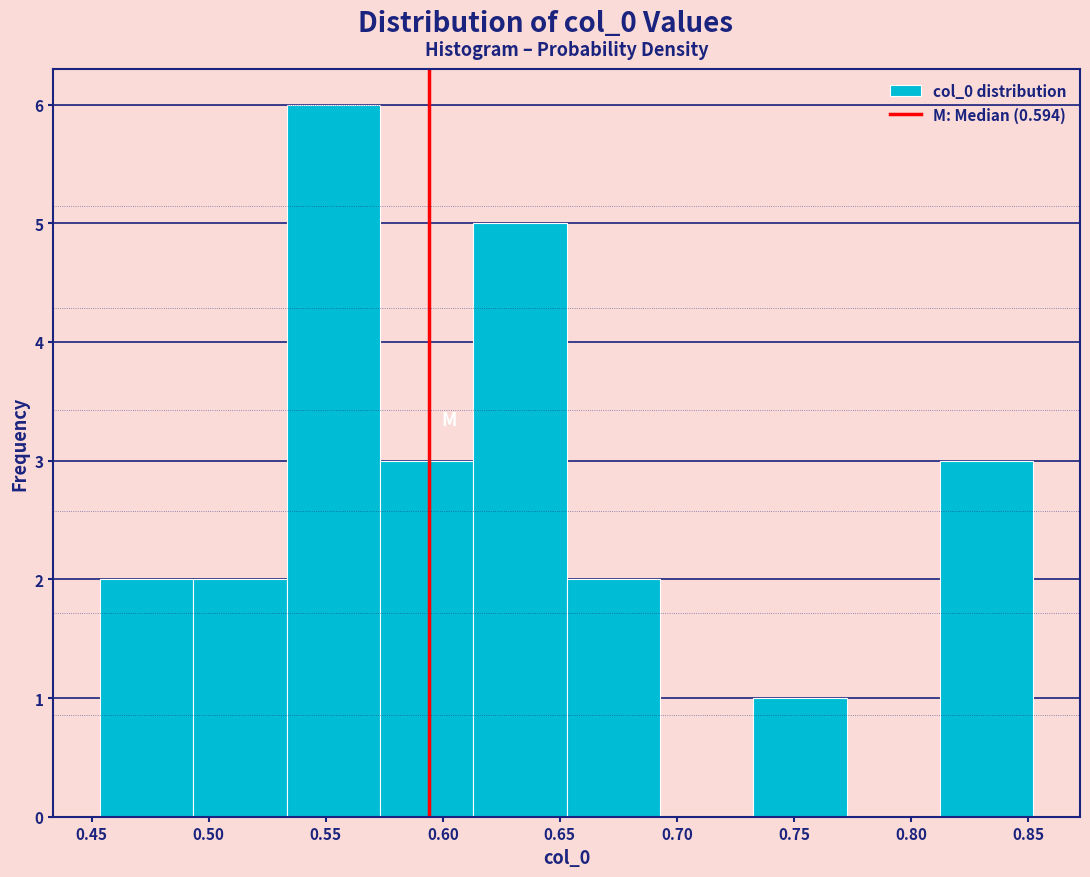

Over which range of the x-axis is the bar tallest?

0.535 to 0.575